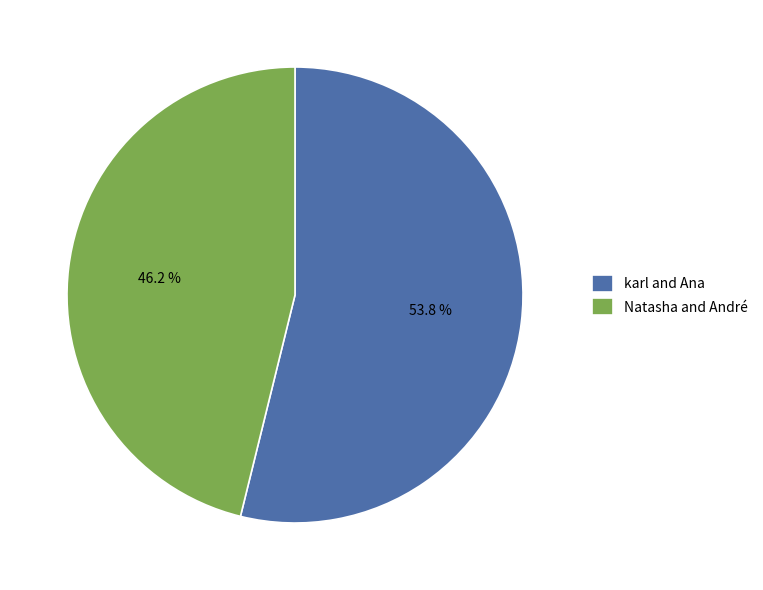

How many segments does this pie chart have?

2